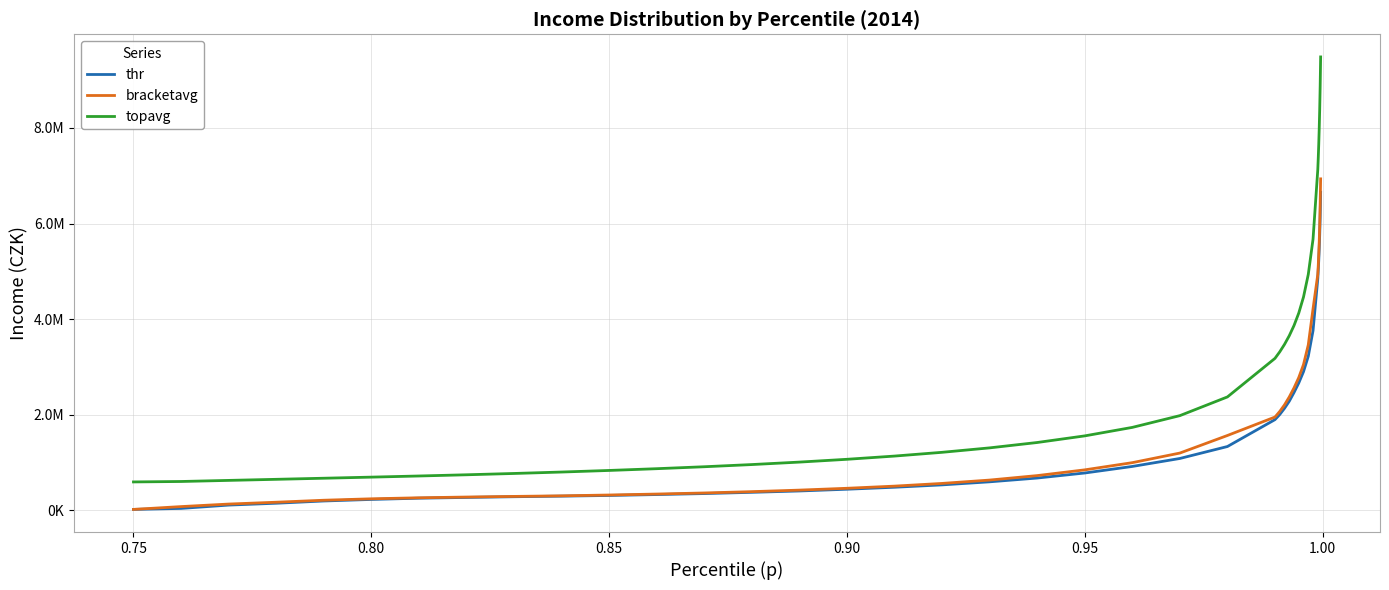

Which series has the largest range (max minus min)?

topavg